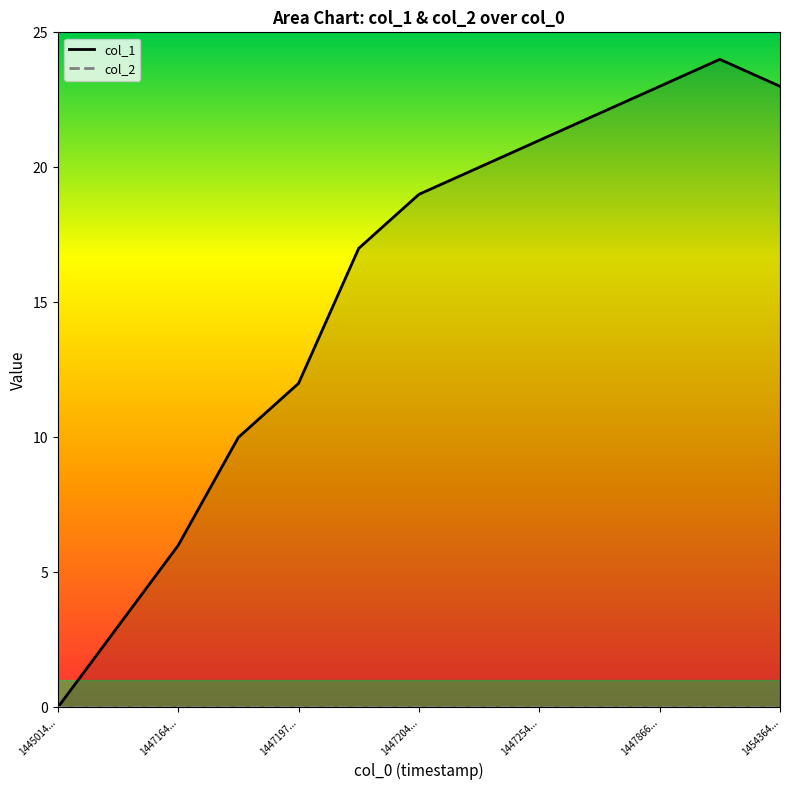

What is the difference between the second highest and minimum values?

23